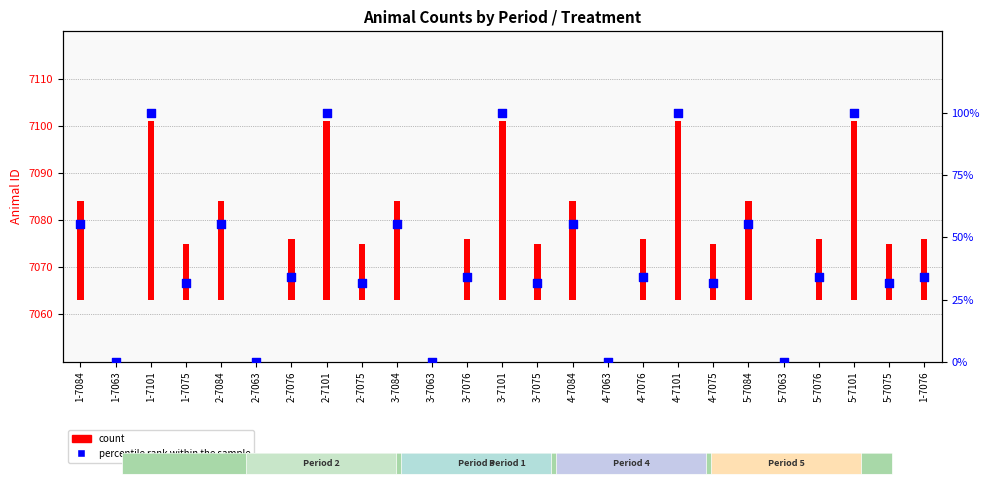

What is the change in value from 4-7101 to 5-7076?

-65.8